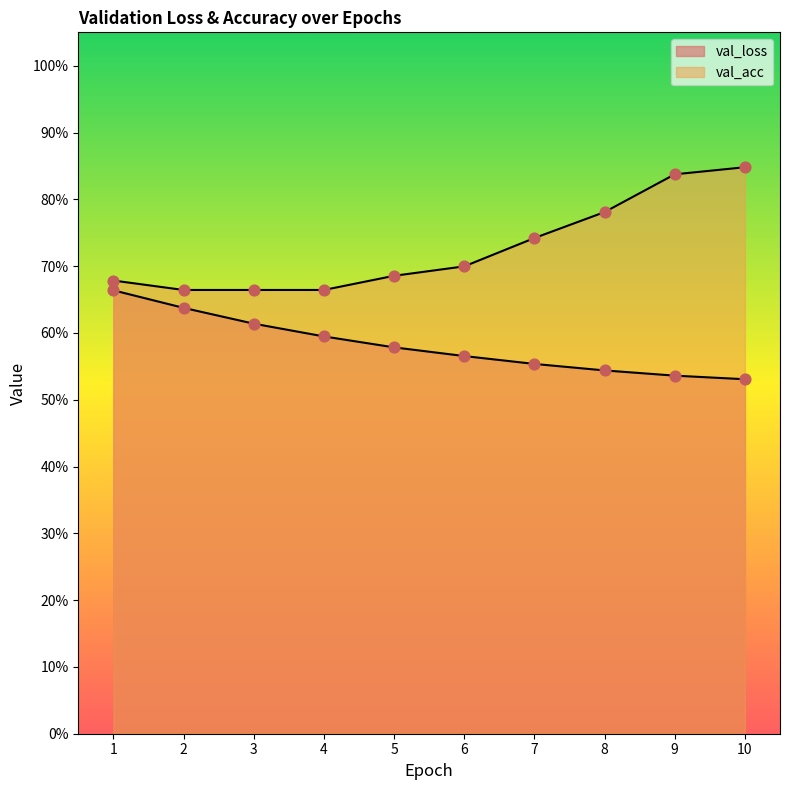

At how many categories does at least one series exceed 0?

10